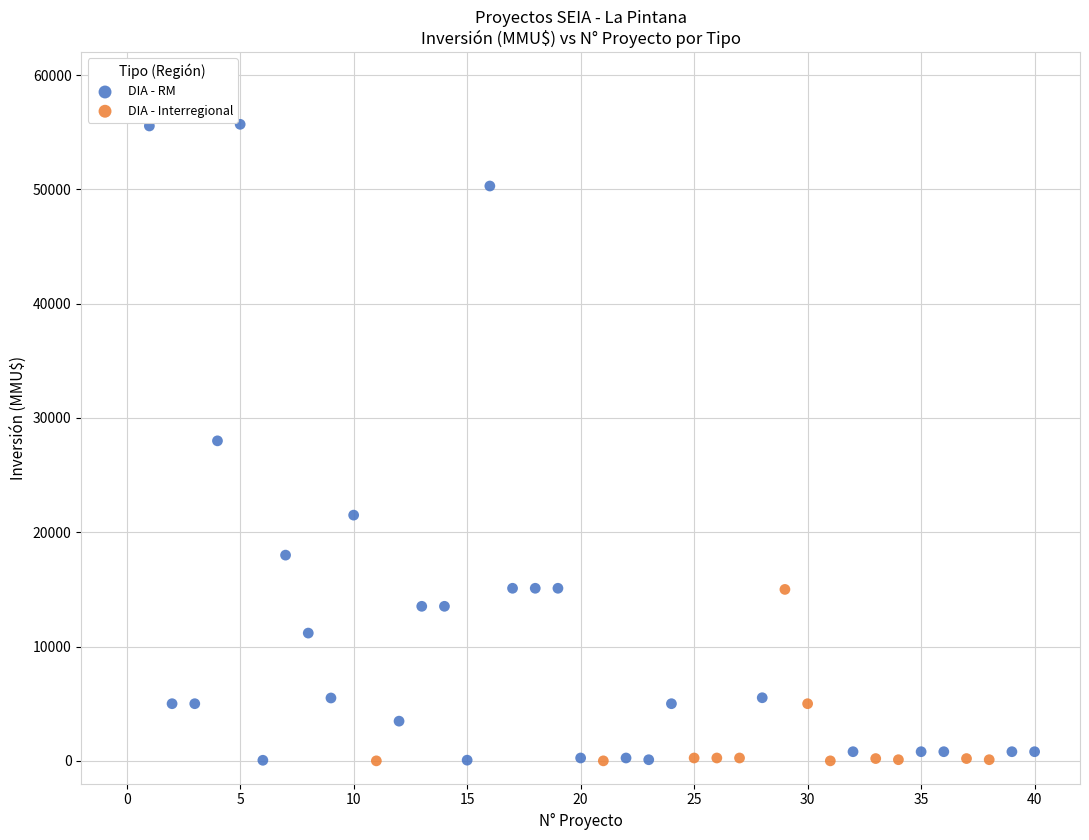

Which series has the widest spread of Y values?

DIA - RM